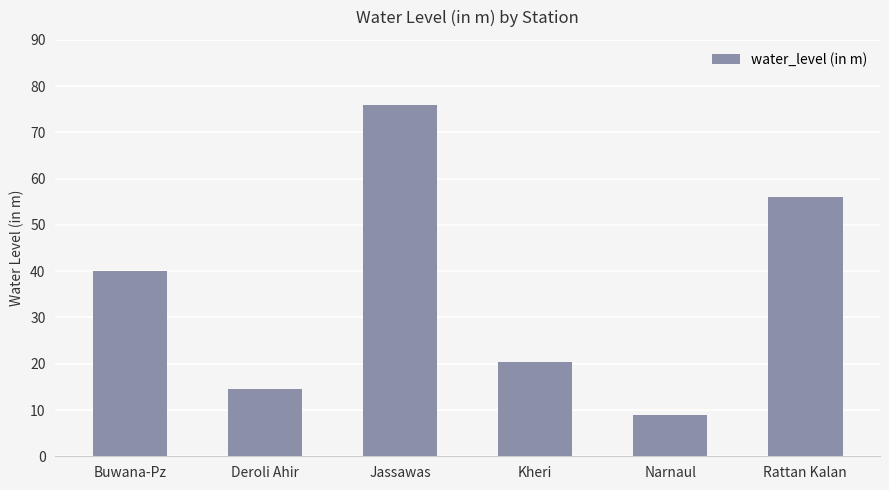

What is the difference between the maximum and minimum values?

67.0